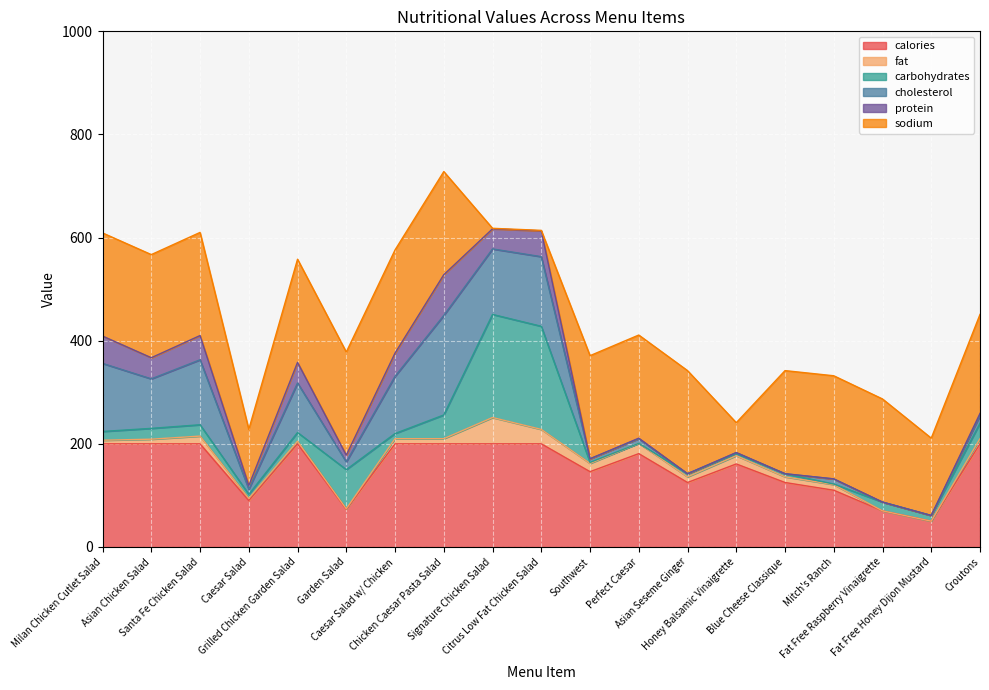

Does the chart display data point markers on the line(s)?

No